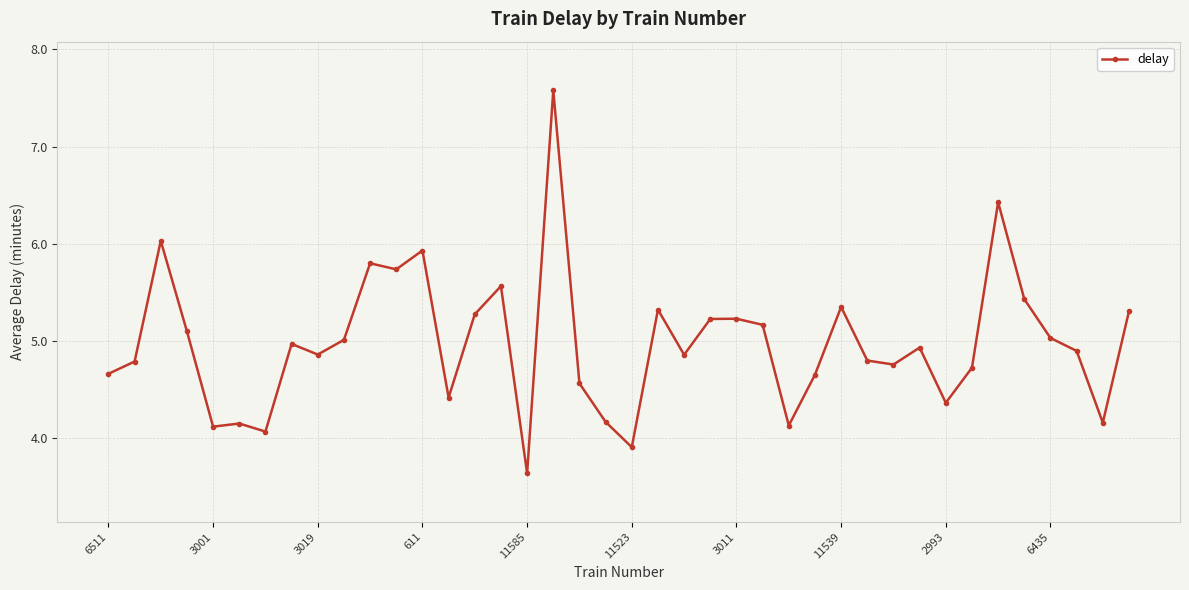

True or false: the data has more than 1 interior local peaks.

True